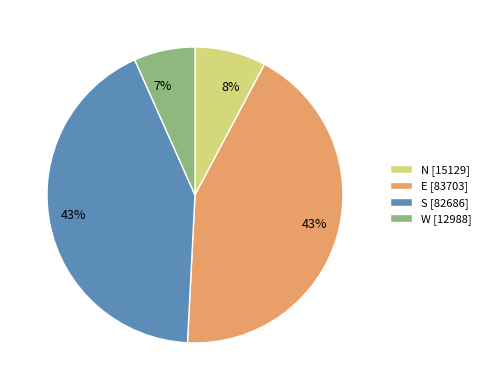

Which has a higher value, W [12988] or S [82686]?

S [82686]